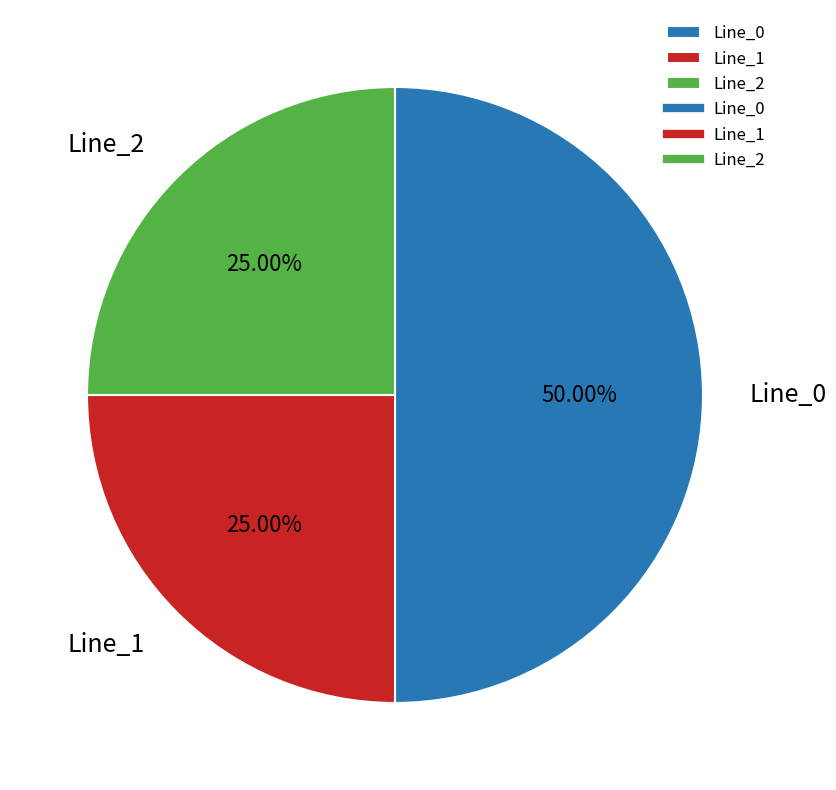

Do Line_0 and Line_2 together represent more than half of the pie?

Yes